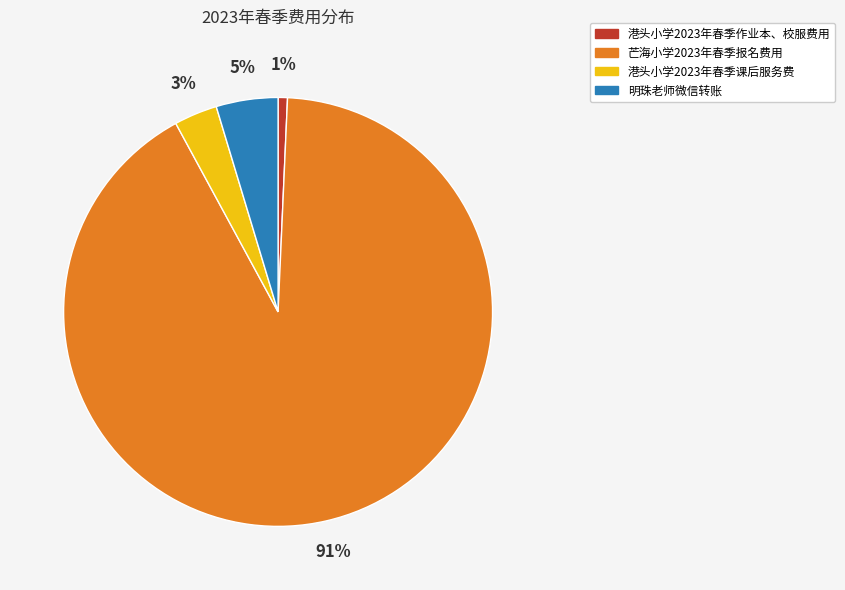

What is the majority slice?

芒海小学2023年春季报名费用